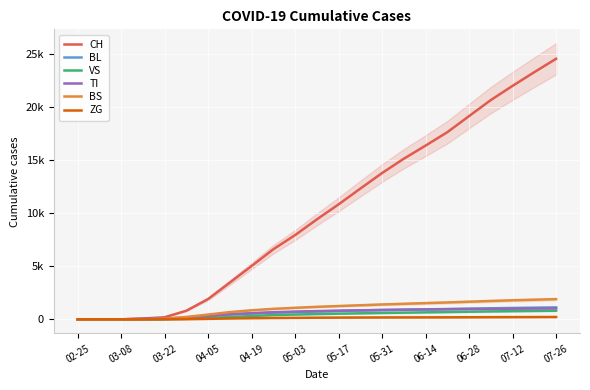

Is it true that VS equals 575 at 06-28?

False